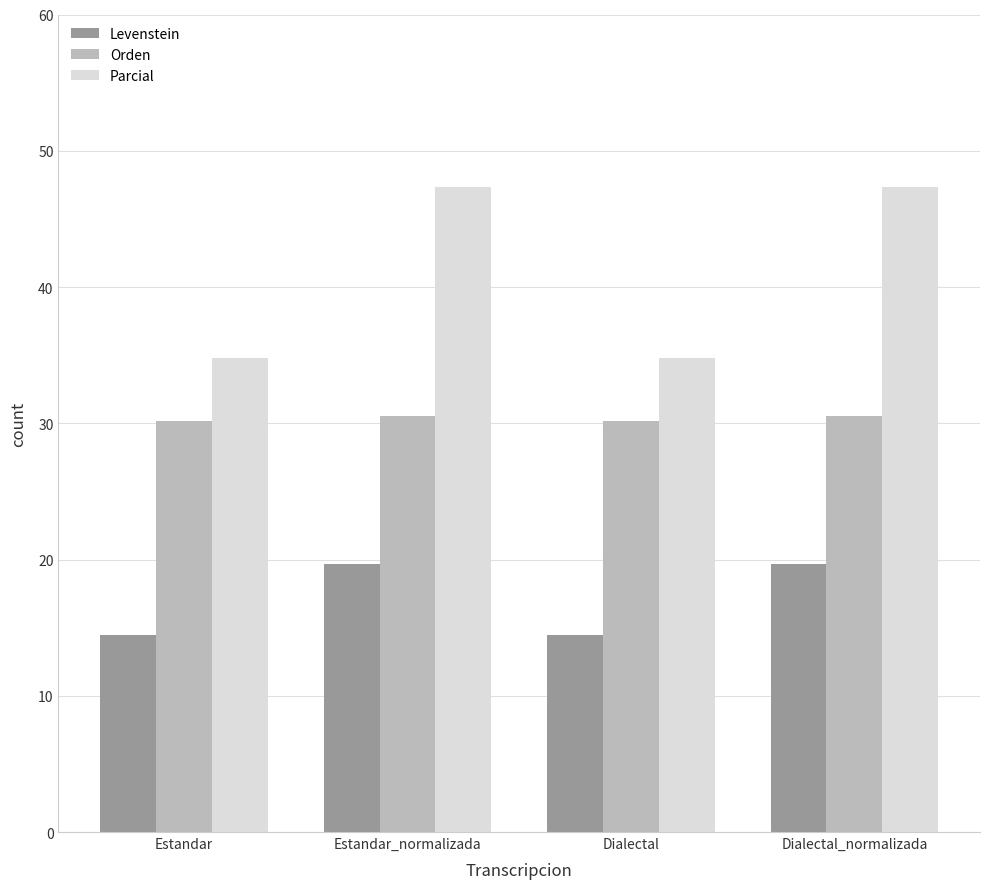

What is the greatest value displayed?

47.4